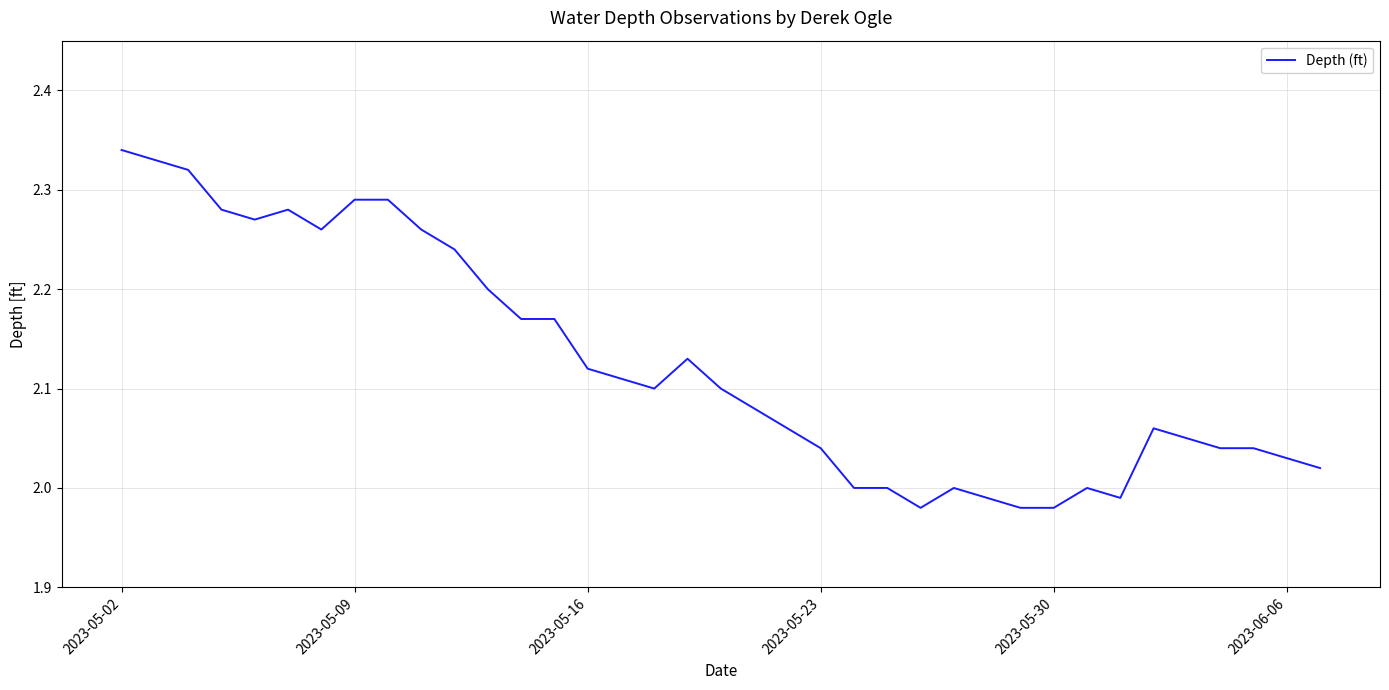

Does the chart have visible grid lines?

Yes